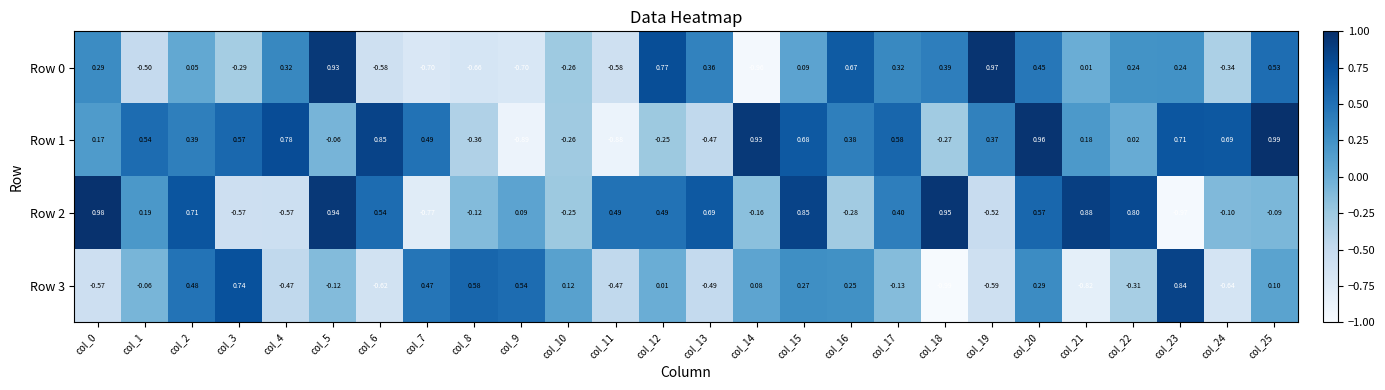

Which series changed the most between col_17 and col_20?

Row 3